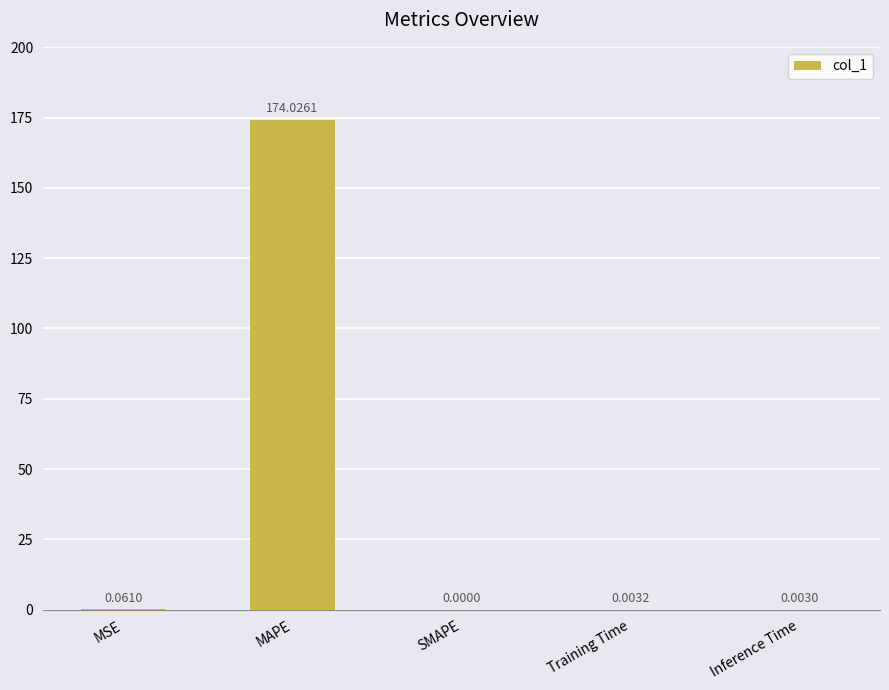

How many categories are shown in the chart?

5